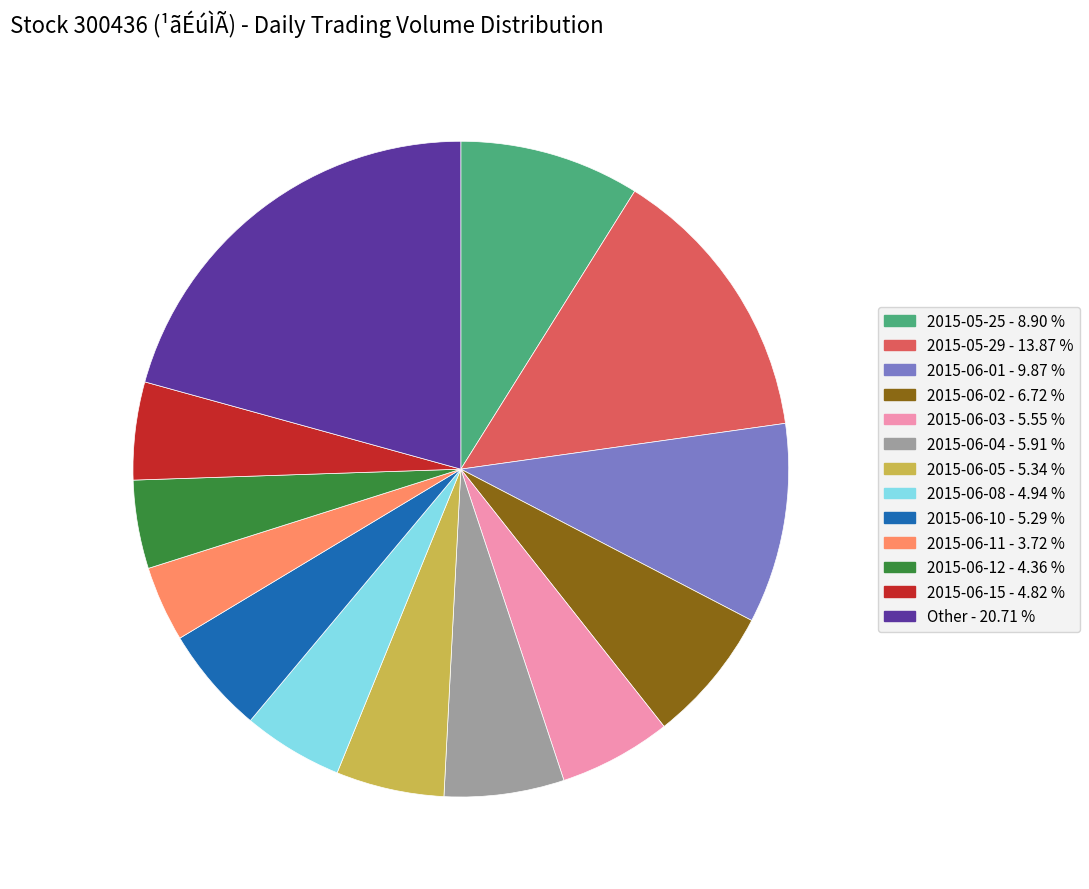

Is there any slice that represents more than half of the pie?

No